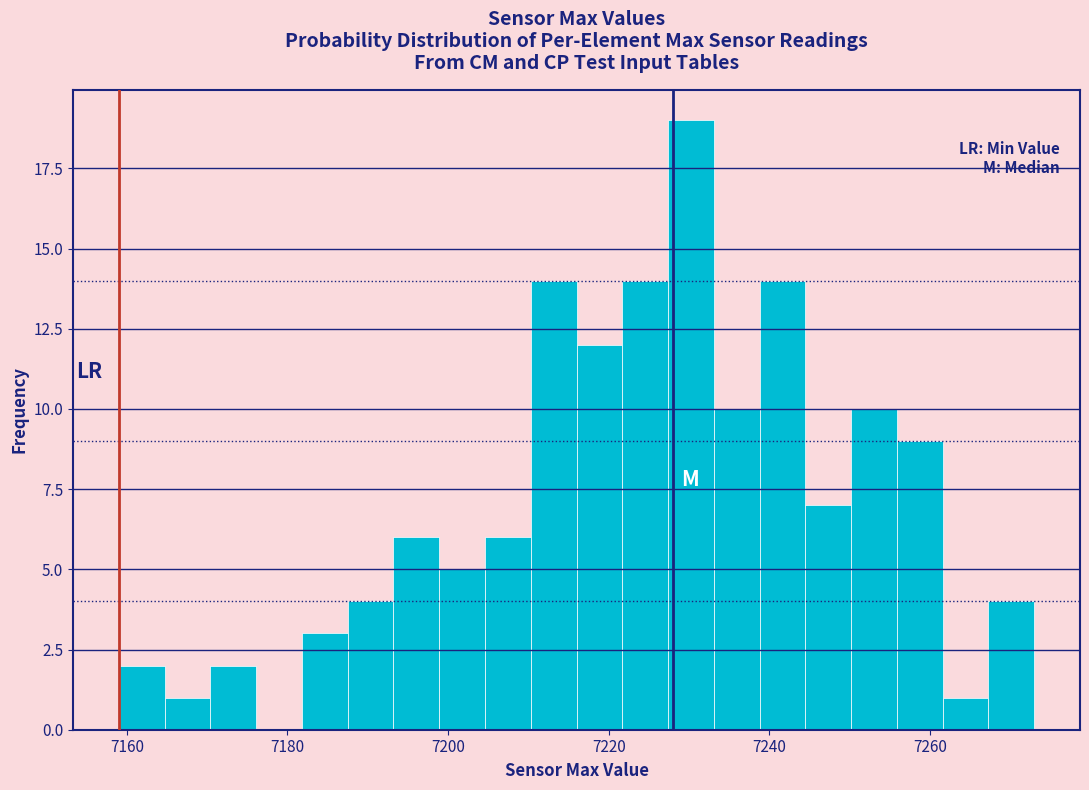

Read against the x-axis, roughly where is the centre of the tallest bar?

7230